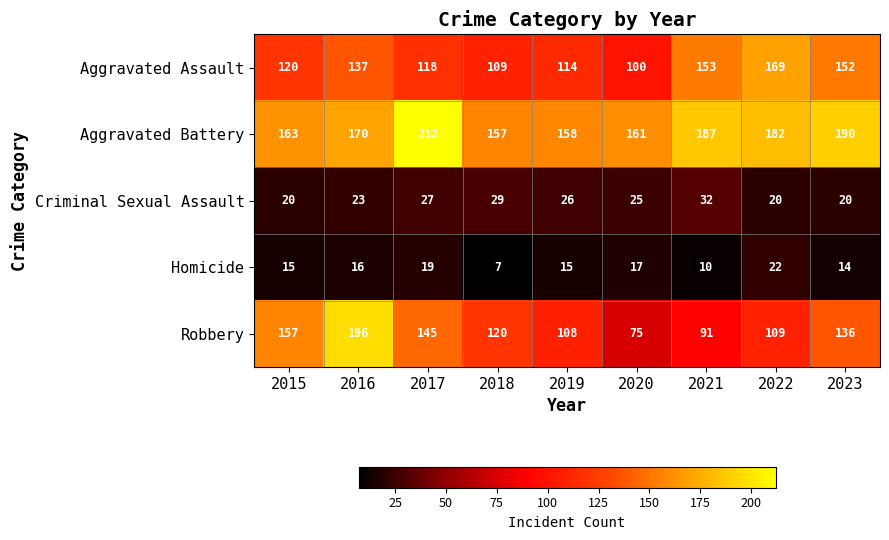

What is the sum of the Criminal Sexual Assault values at 2017 and 2020?

52